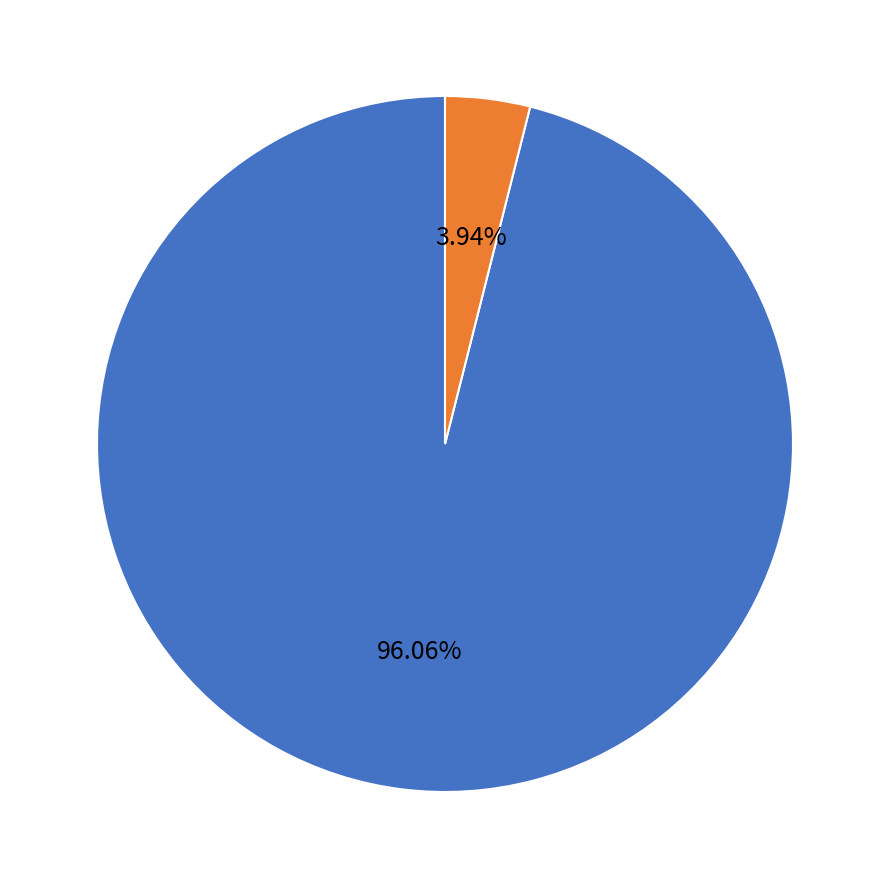

Does any single category account for the majority?

Yes